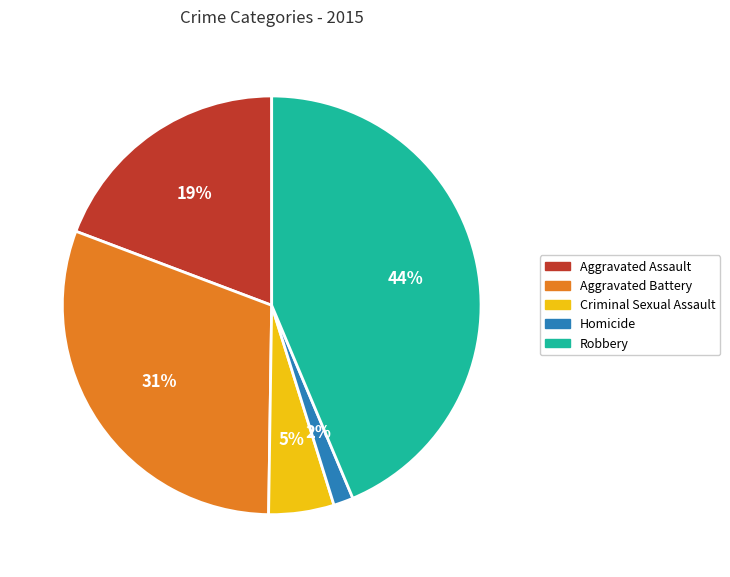

How many slices are in this pie chart?

5